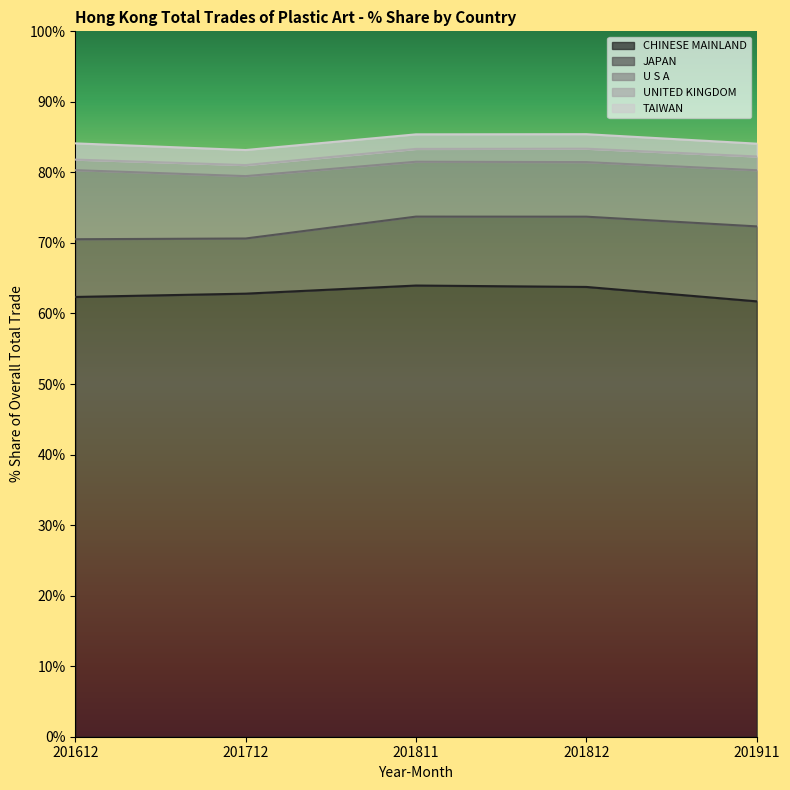

Is it true that JAPAN equals 2.8 at 201911?

False